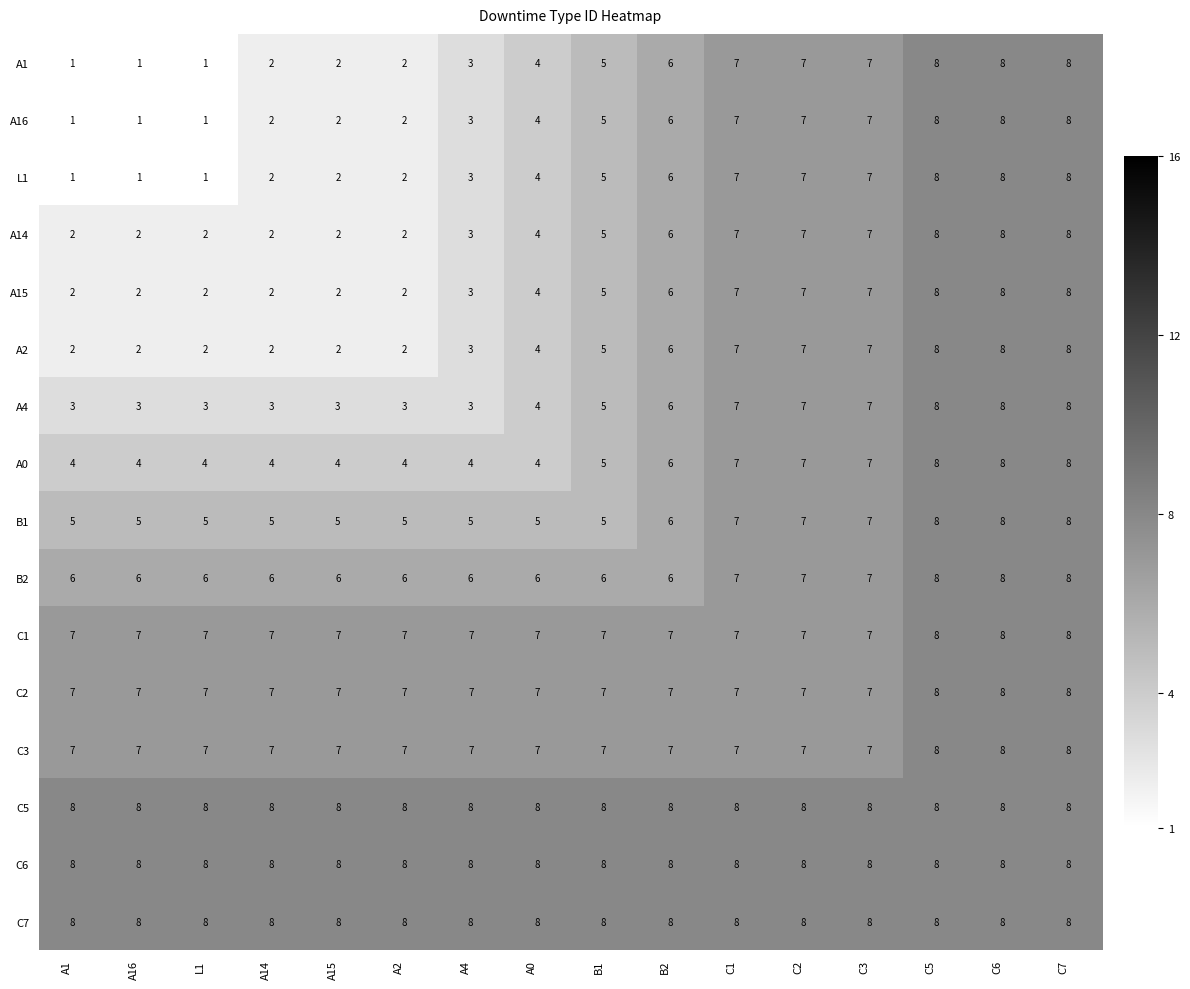

What is the difference between the maximum and minimum values in the A16 series?

7